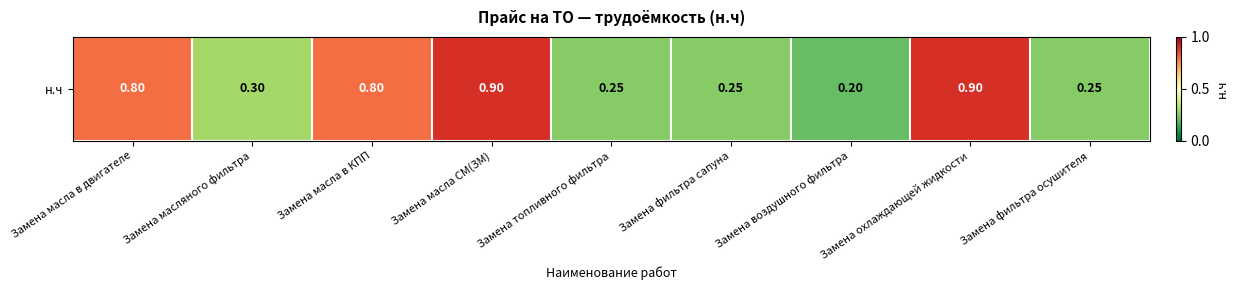

List the labels in order of value, largest first.

Замена масла СМ(ЗМ), Замена охлаждающей жидкости, Замена масла в двигателе, Замена масла в КПП, Замена масляного фильтра, Замена топливного фильтра, Замена фильтра сапуна, Замена фильтра осушителя, Замена воздушного фильтра